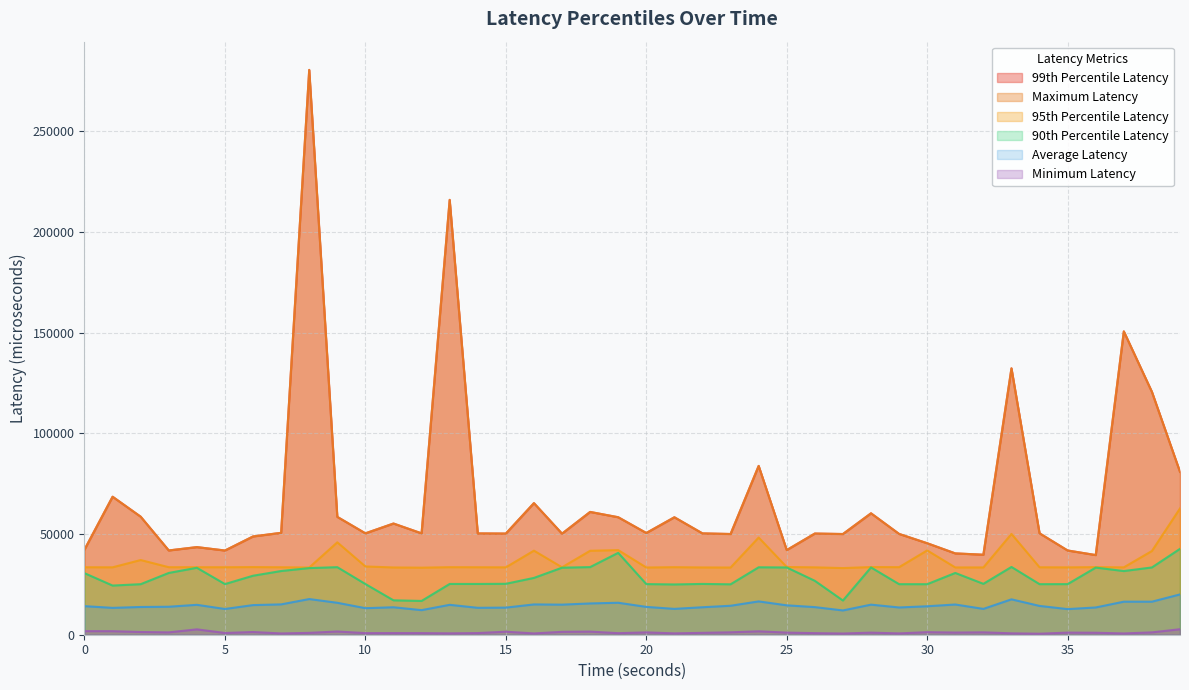

Which series has the widest spread of values?

99th Percentile Latency